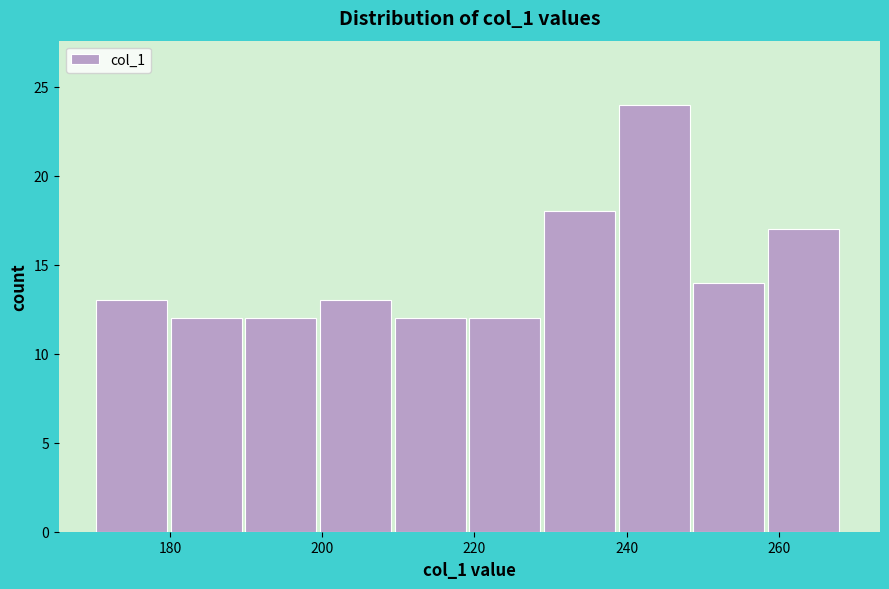

Reading left to right, list every bar in this chart as the range it spans on the x-axis followed by its height. Neither the bar edges nor the heights are printed on the chart, so give them approximately, as read against the axes.

170 to 180: 13
180 to 190: 12
190 to 200: 12
200 to 210: 13
210 to 220: 12
220 to 230: 12
230 to 238: 18
238 to 248: 24
248 to 258: 14
258 to 268: 17